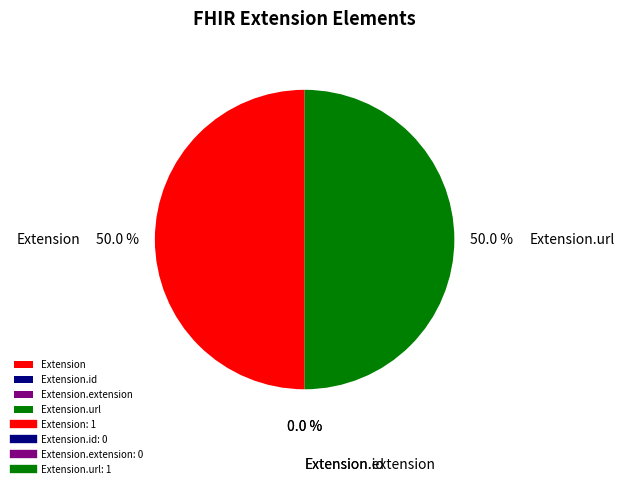

To the nearest percent, what is the average slice percentage?

25%